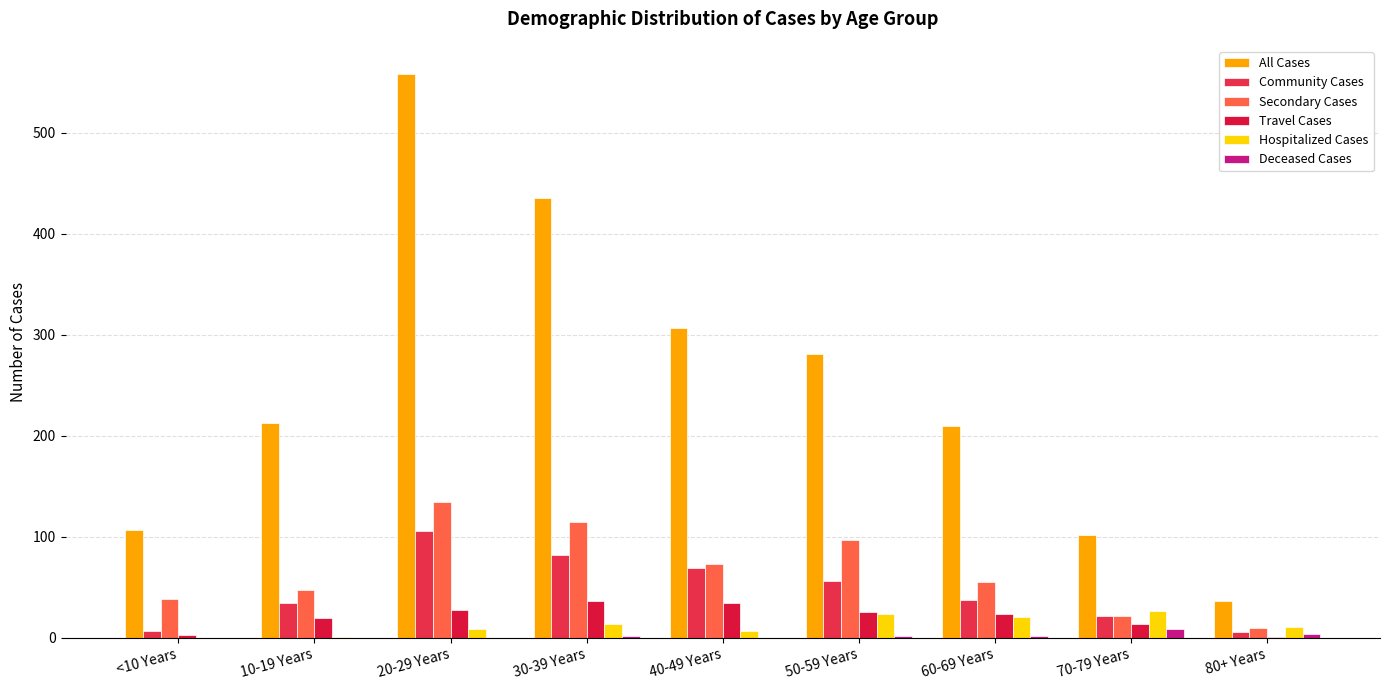

List the series in order of their peak value, highest first.

All Cases, Secondary Cases, Community Cases, Travel Cases, Hospitalized Cases, Deceased Cases